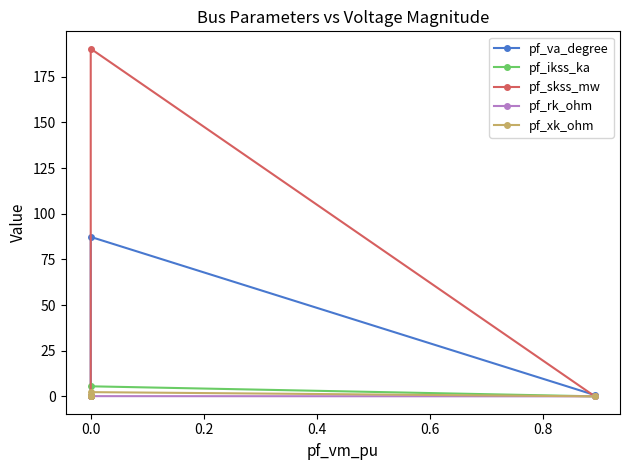

True or false: pf_skss_mw and pf_xk_ohm intersect in this chart.

False